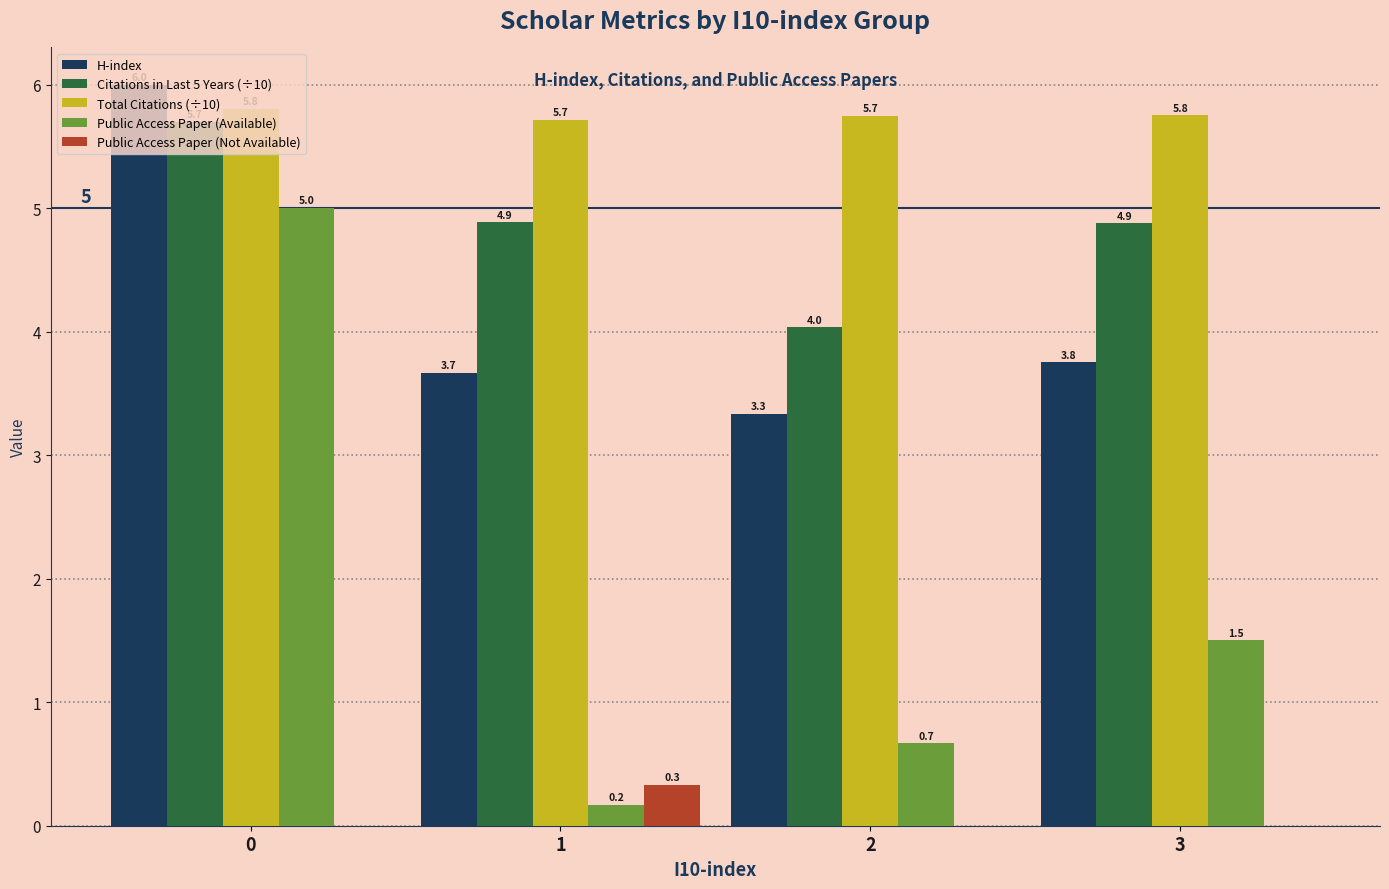

How many distinct data groups are displayed?

5